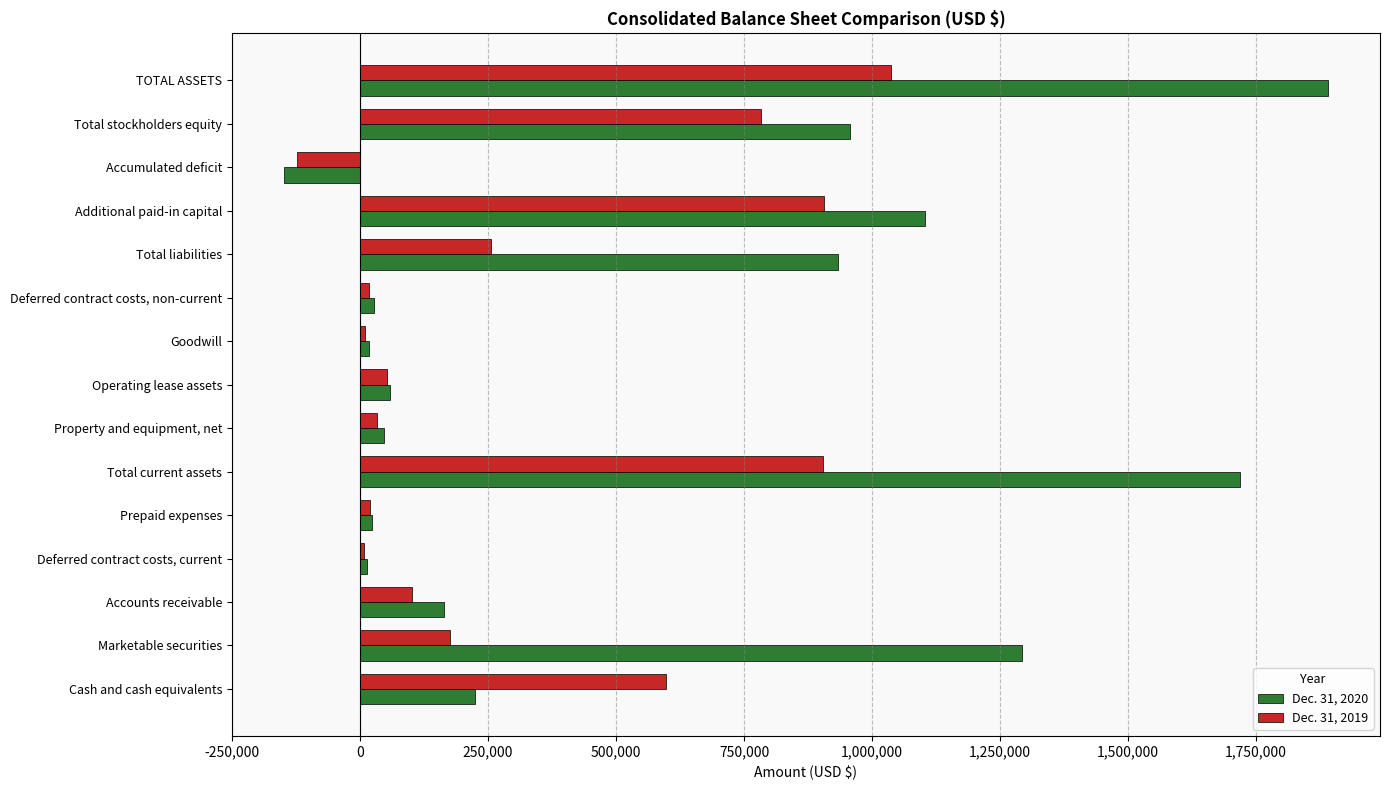

Where is Dec. 31, 2020 nearest to the value 871061?

Total liabilities